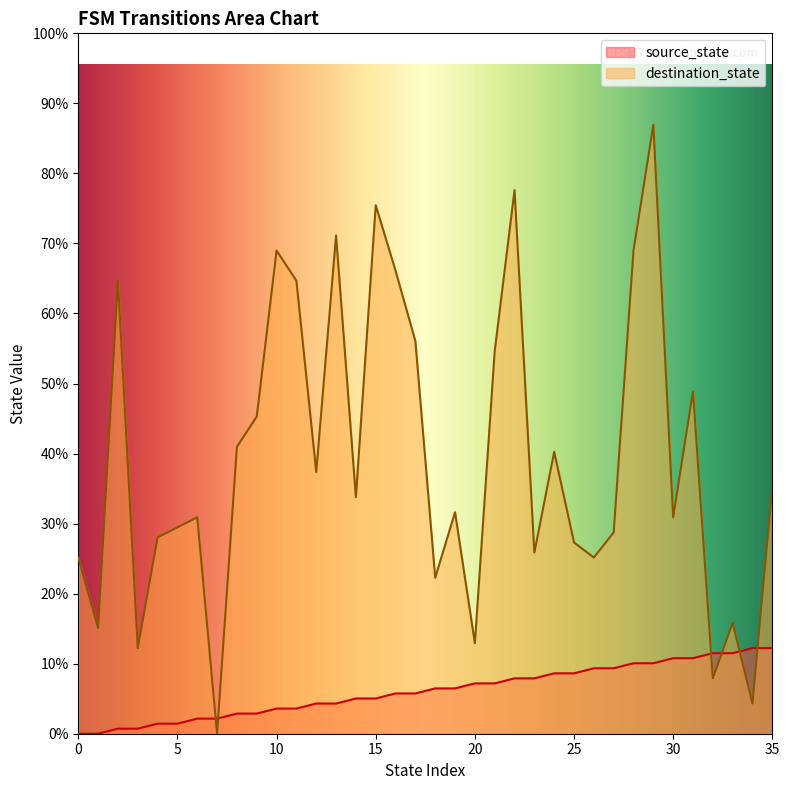

Reading left to right, list all the values displayed in this chart.

source_state: 0	0	1	1	2	2	3	3	4	4	5	5	6	6	7	7	8	8	9	9	10	10	11	11	12	12	13	13	14	14	15	15	16	16	17	17
destination_state: 35	21	90	17	39	41	43	0	57	63	96	90	52	99	47	105	92	78	31	44	18	76	108	36	56	38	35	40	96	121	43	68	11	22	6	49